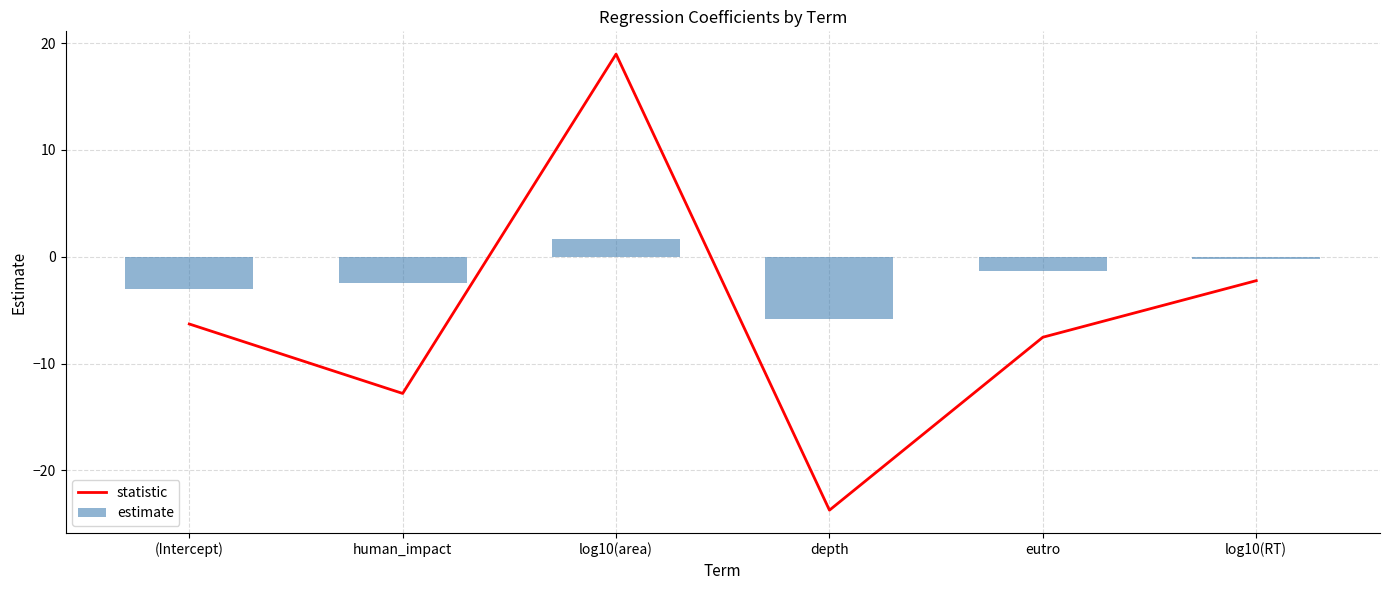

Between (Intercept) and log10(area), which series saw the biggest shift?

statistic